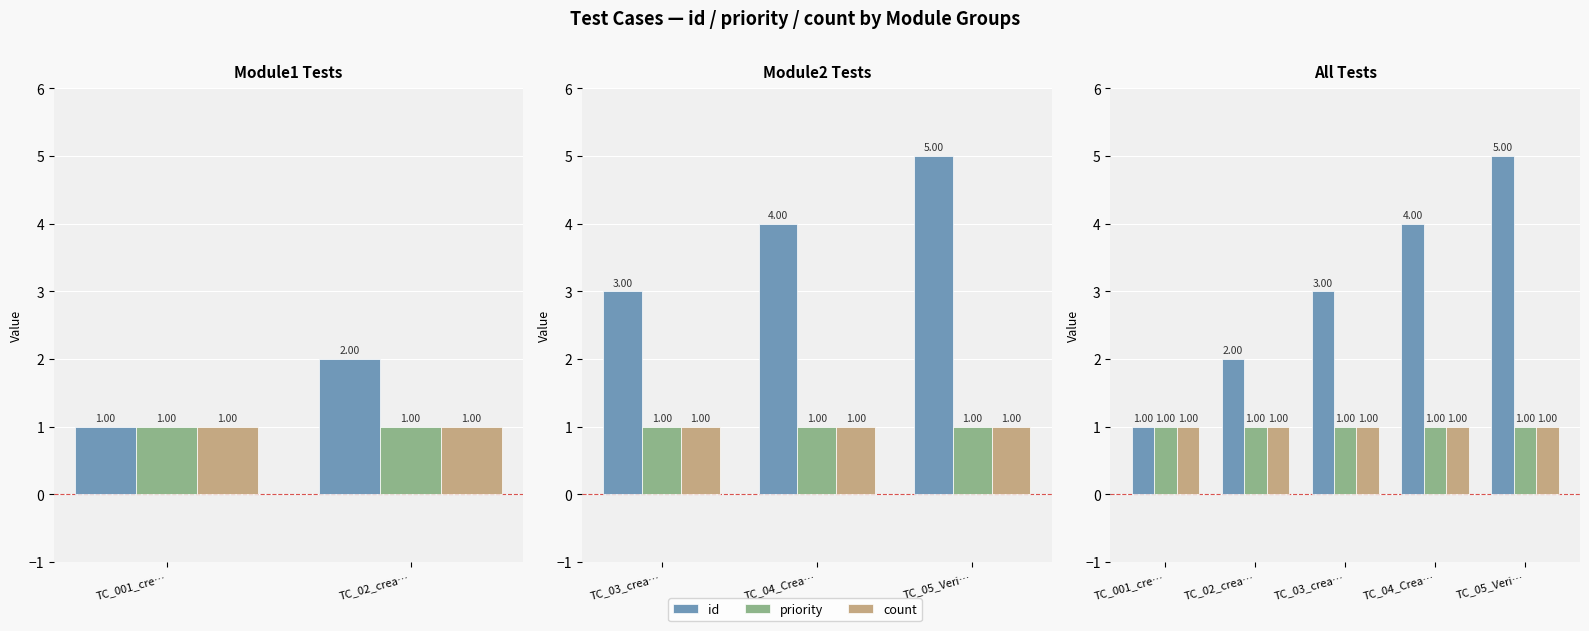

Between TC_001_cre… and TC_02_crea…, which series saw the biggest shift?

id